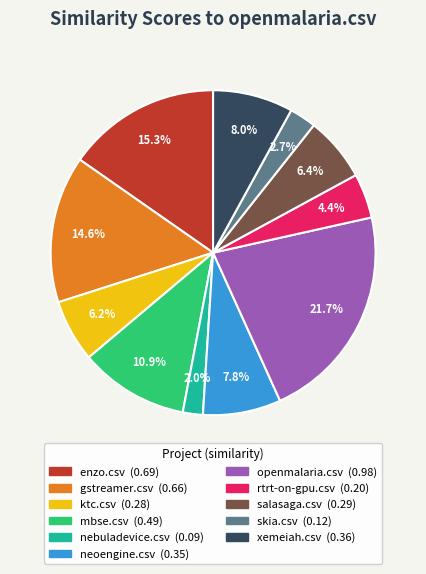

How many segments does this pie chart have?

11